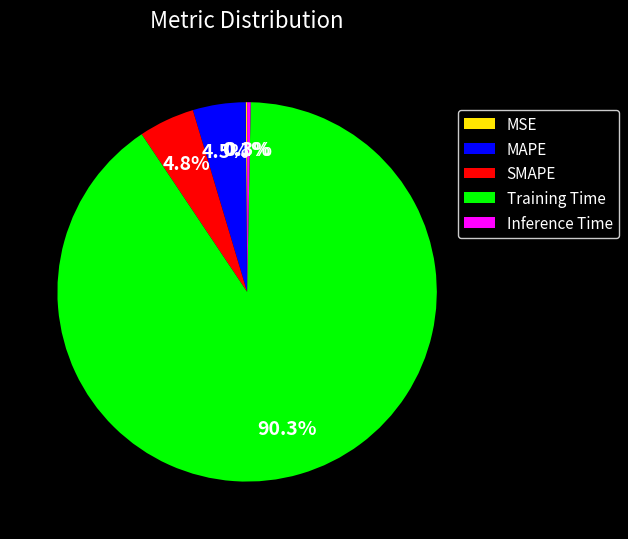

Between MAPE and Training Time, which is larger?

Training Time